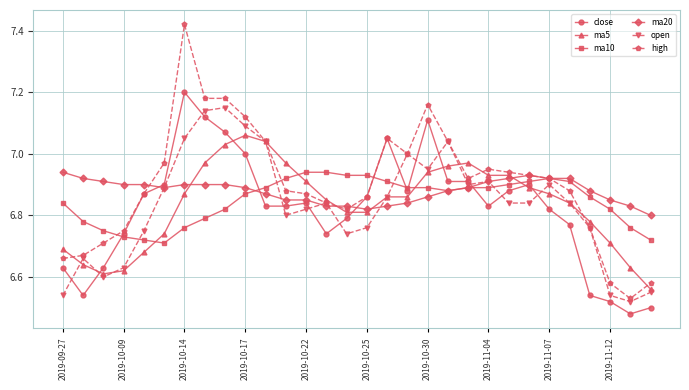

True or false: high has more than 2 points higher than both neighbors.

True